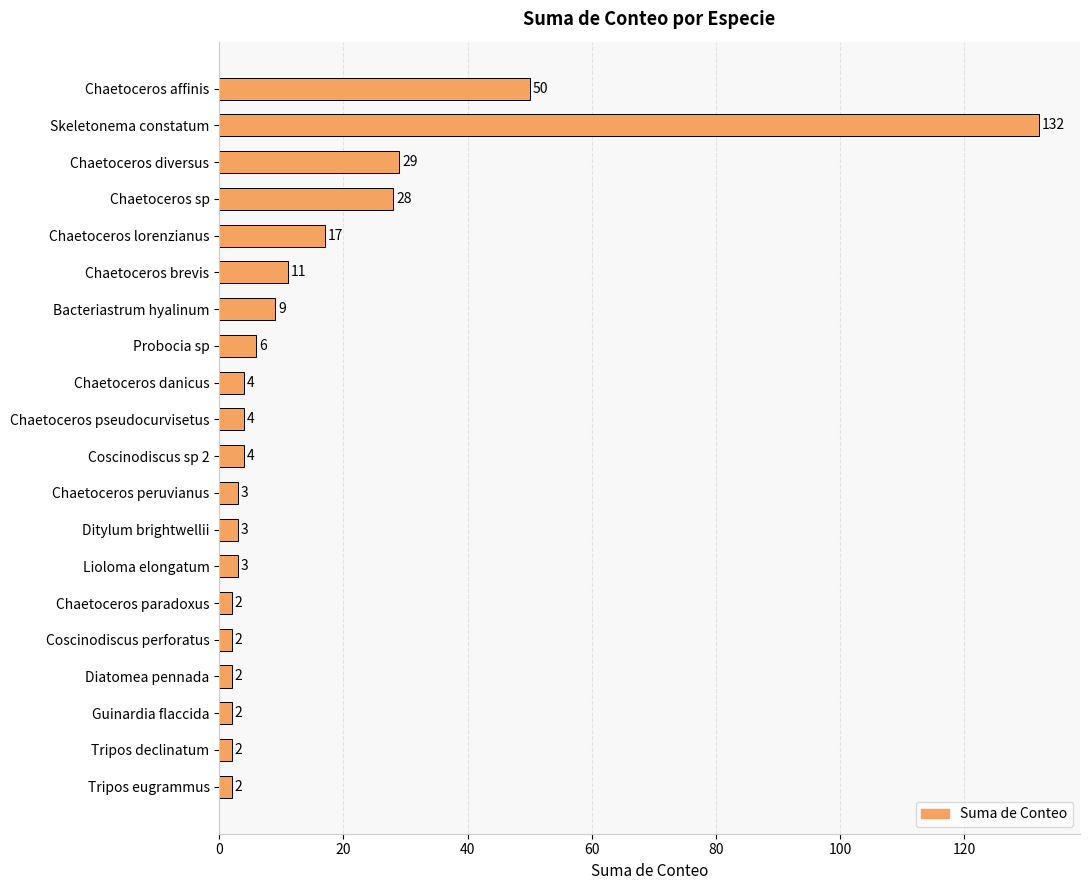

What is the label of the 1st bar from the bottom?

Tripos eugrammus